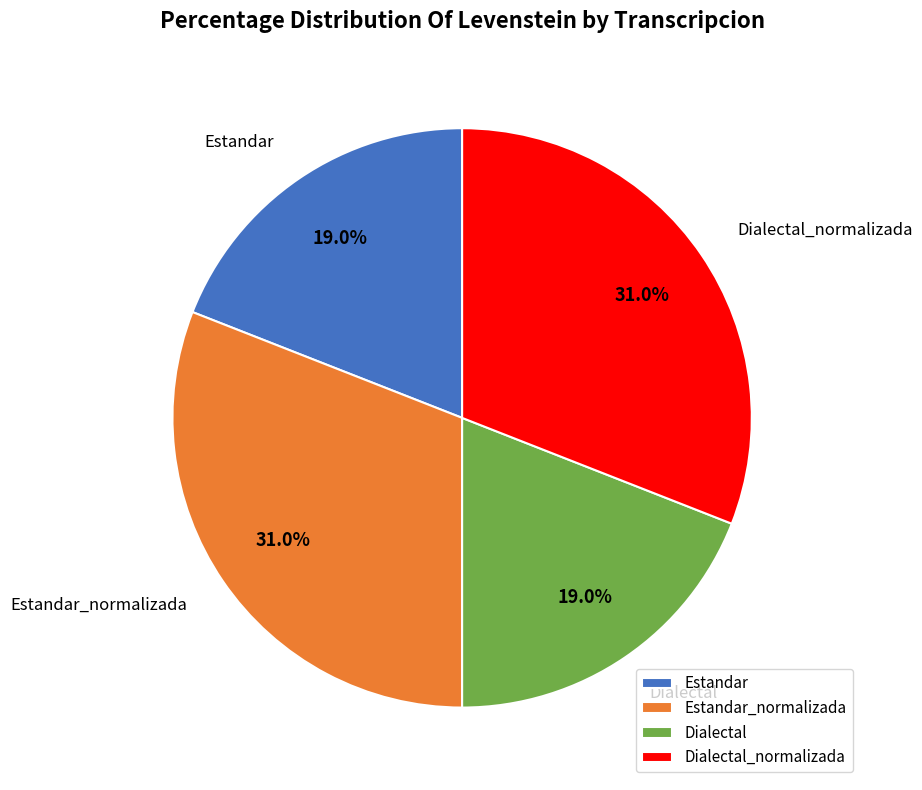

Count the number of slices in the pie.

4